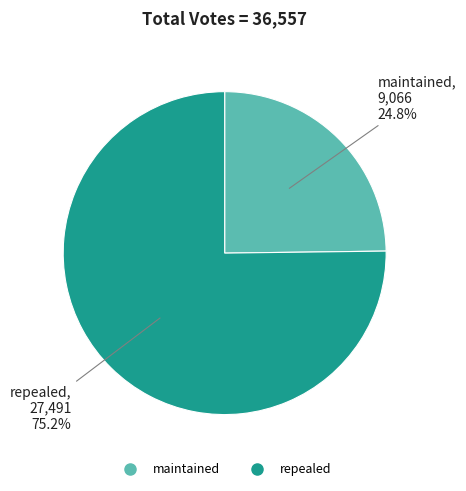

The repealed slice represents 69% of the pie. True or false?

False